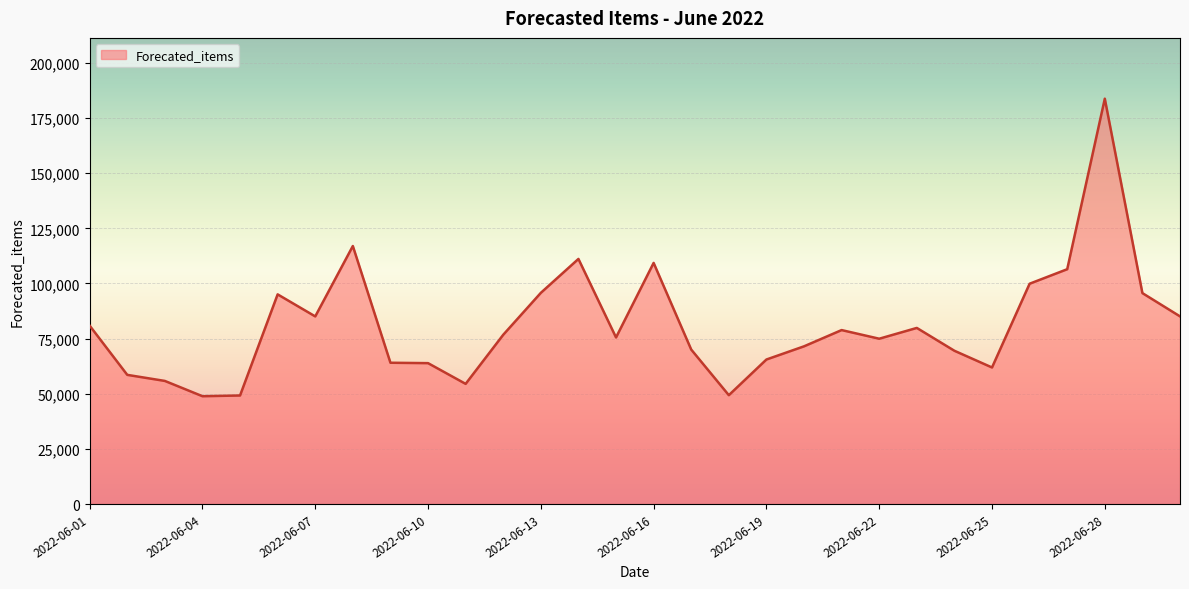

What is the minimum value shown in the chart?

48880